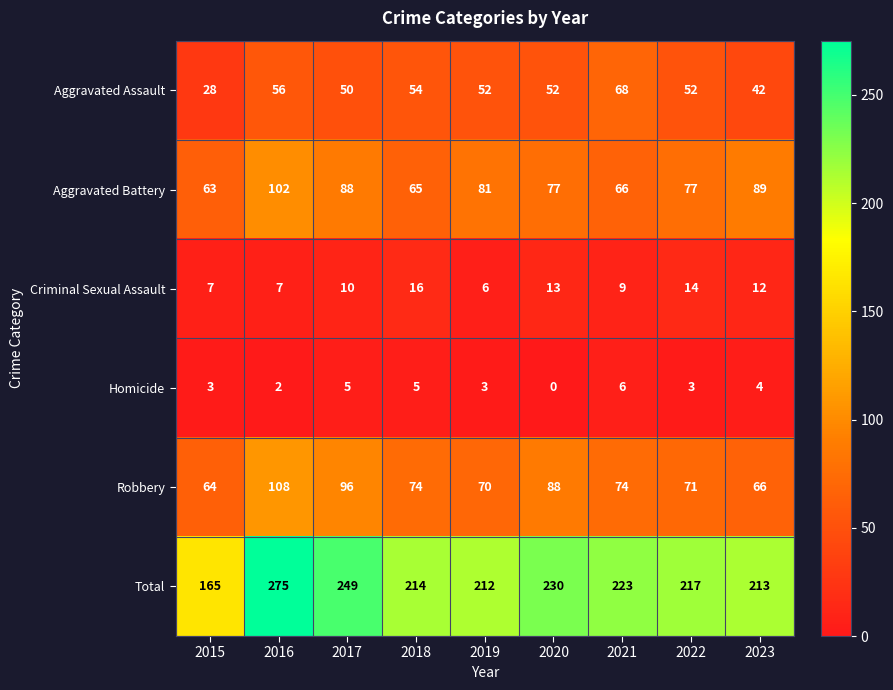

True or false: Total has a value of 217 at 2022.

True